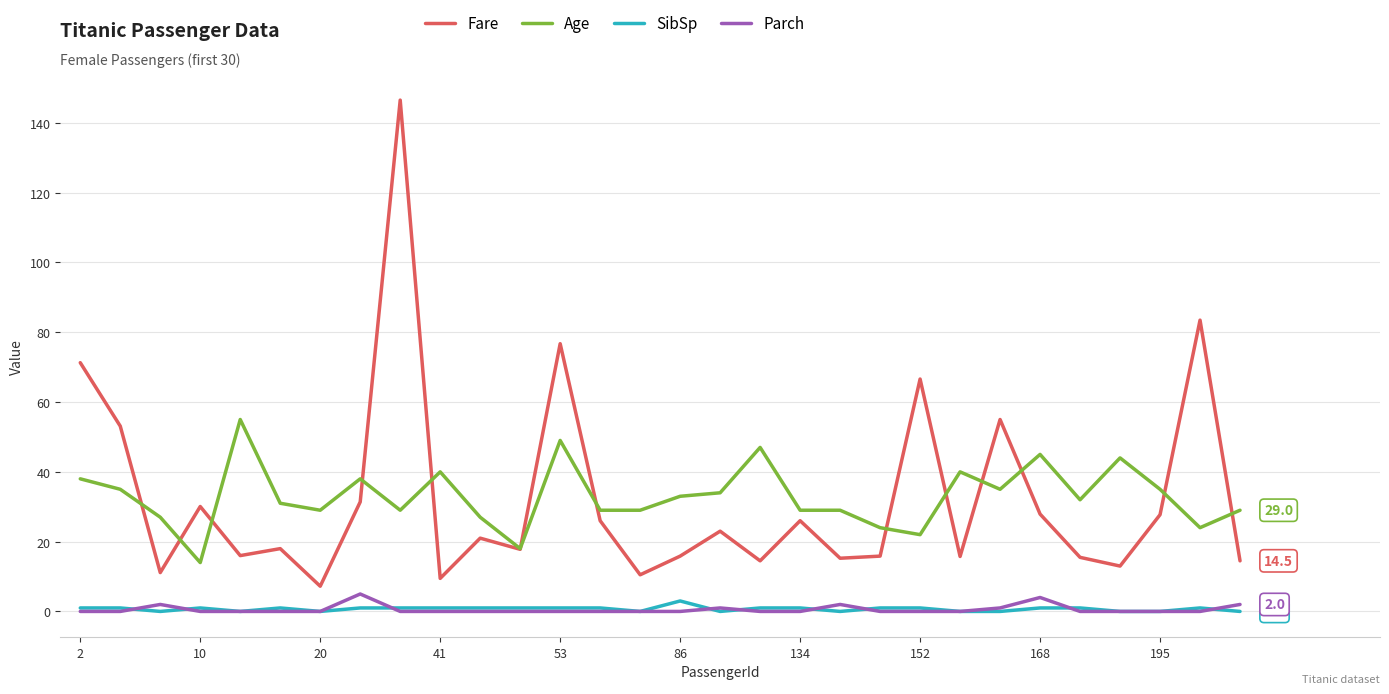

At how many categories does at least one series exceed 64?

5